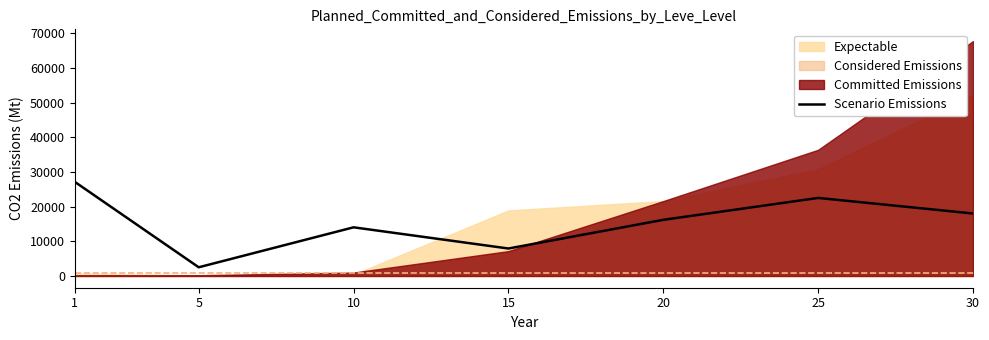

How many data points are less than 16192?

3